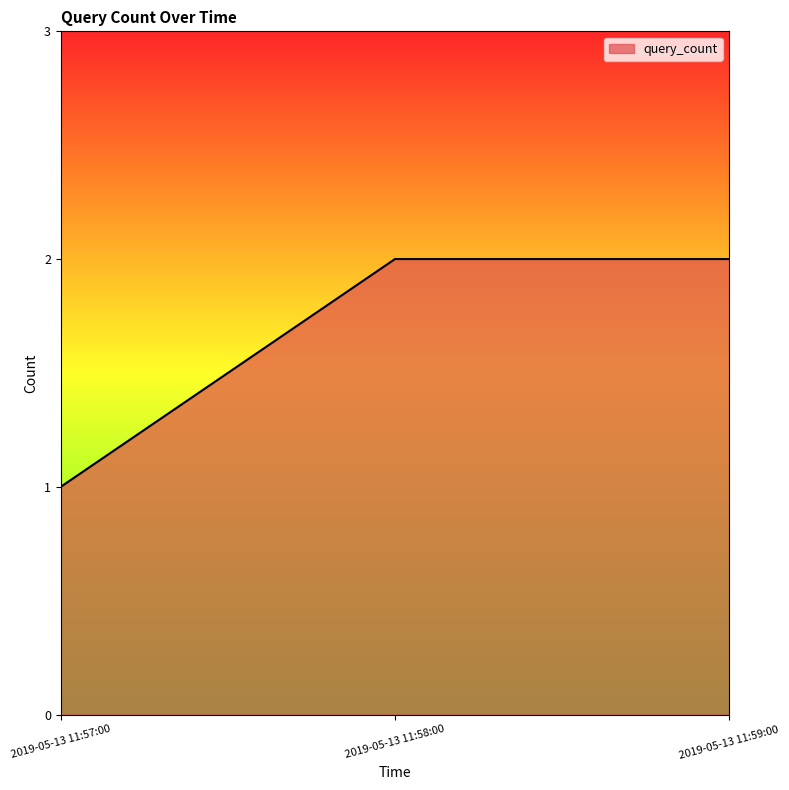

What is the ratio of the value at 2019-05-13 11:57:00 to the value at 2019-05-13 11:58:00?

0.5